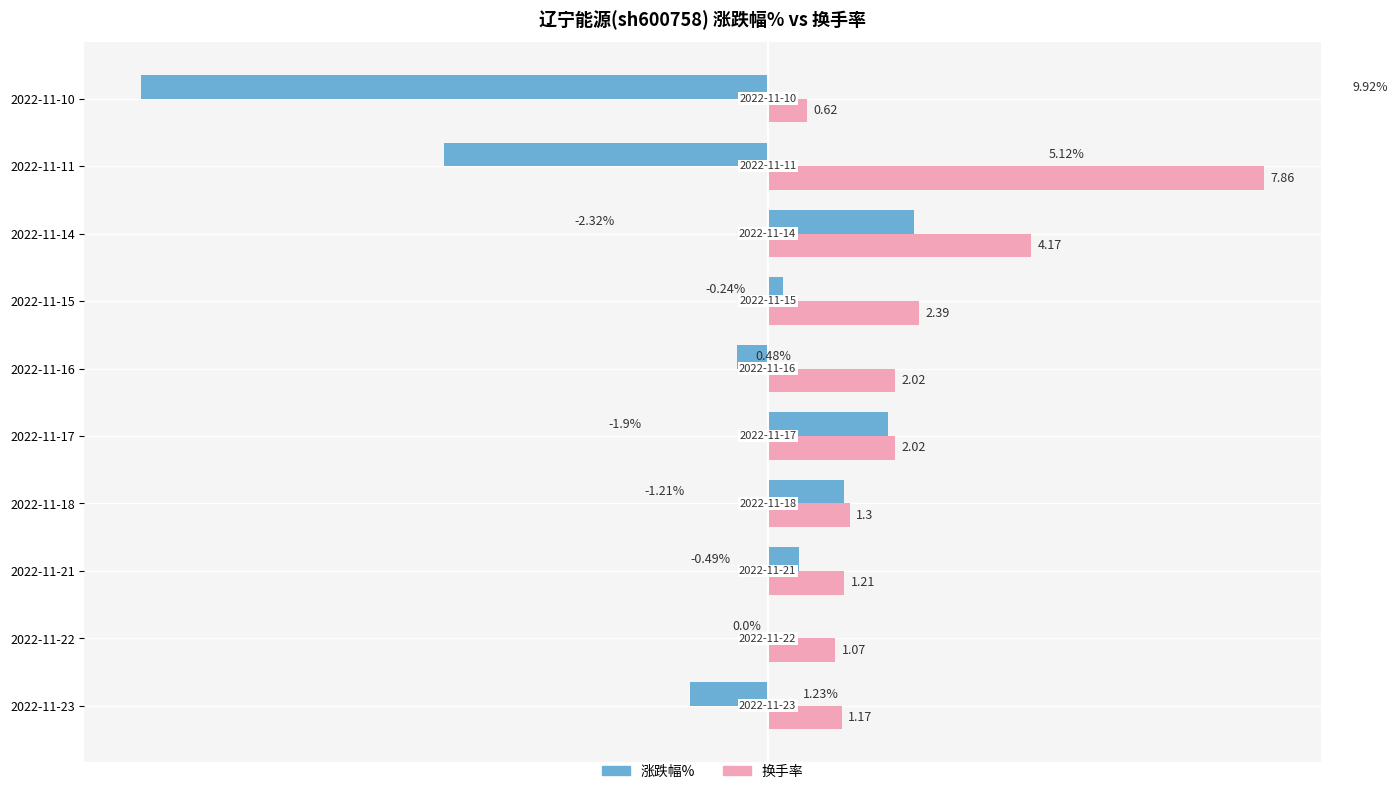

Which series has the largest total across all categories?

换手率